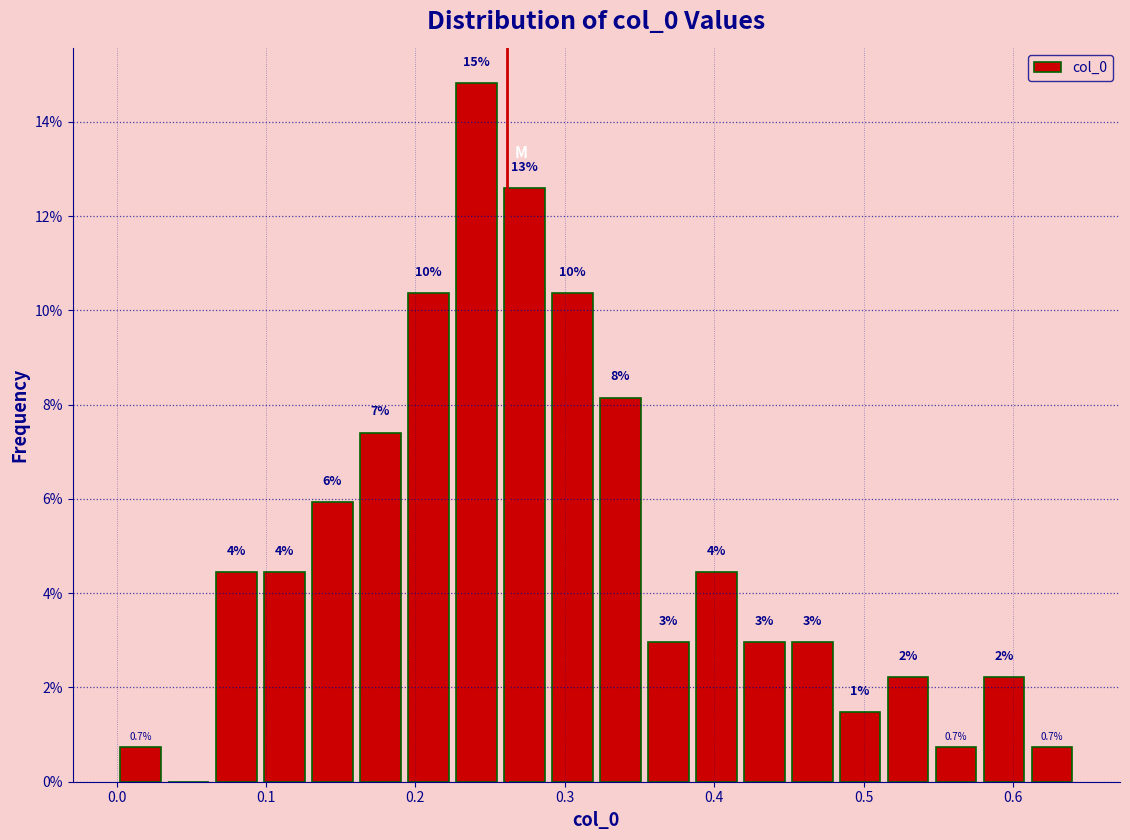

Around what value on the x-axis is the tallest bar? Give the approximate position of its centre, as read against the axis.

0.24